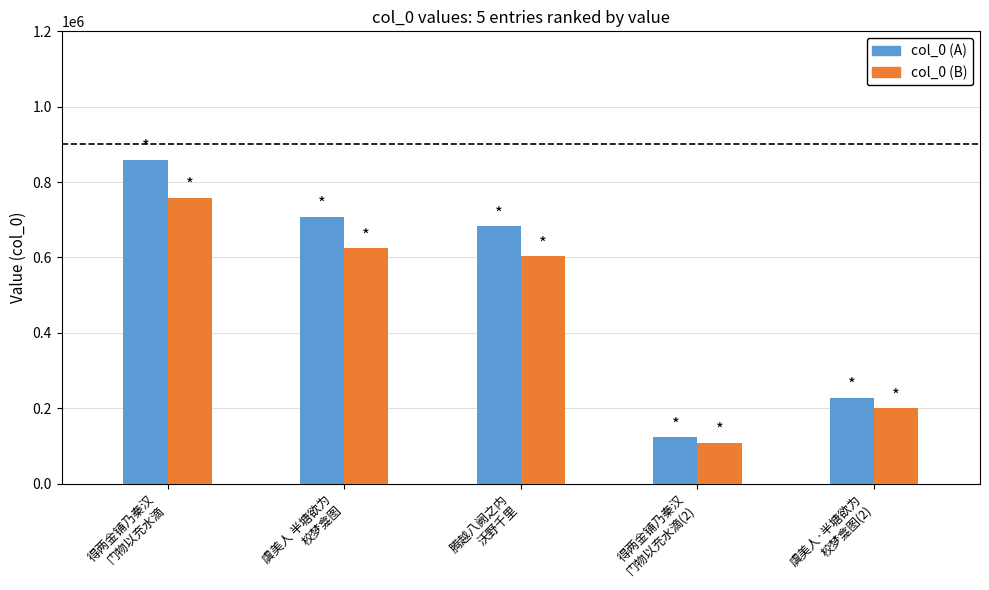

Count the number of categories in the chart.

5